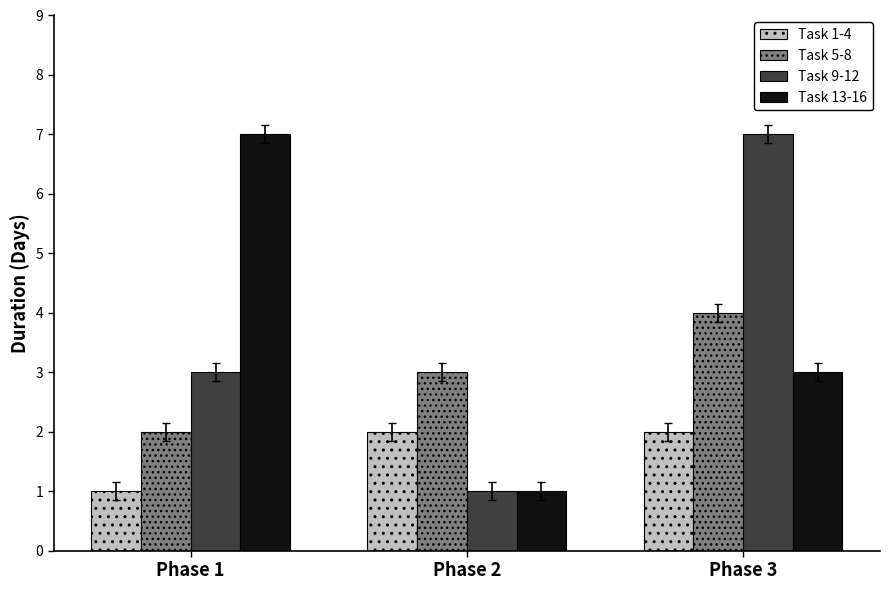

At which category is the sum across all series the highest?

Phase 3